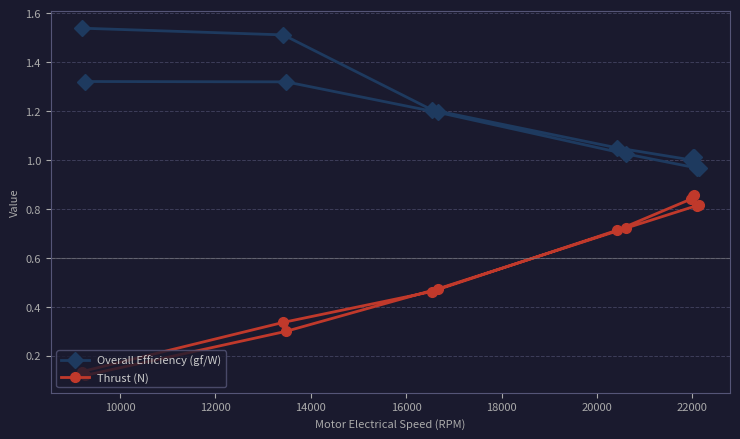

True or false: Overall Efficiency (gf/W) and Thrust (N) intersect in this chart.

False